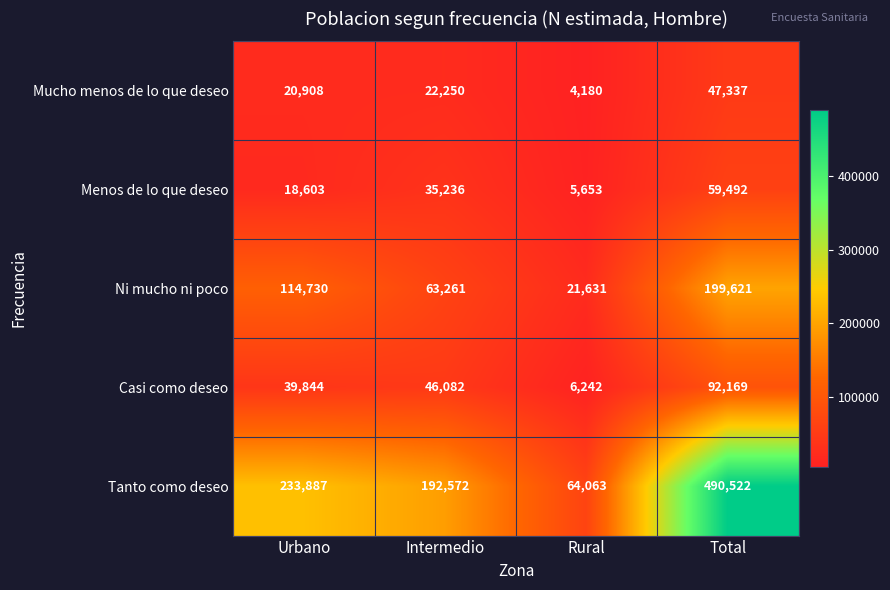

What is the sum of all Mucho menos de lo que deseo values?

94675